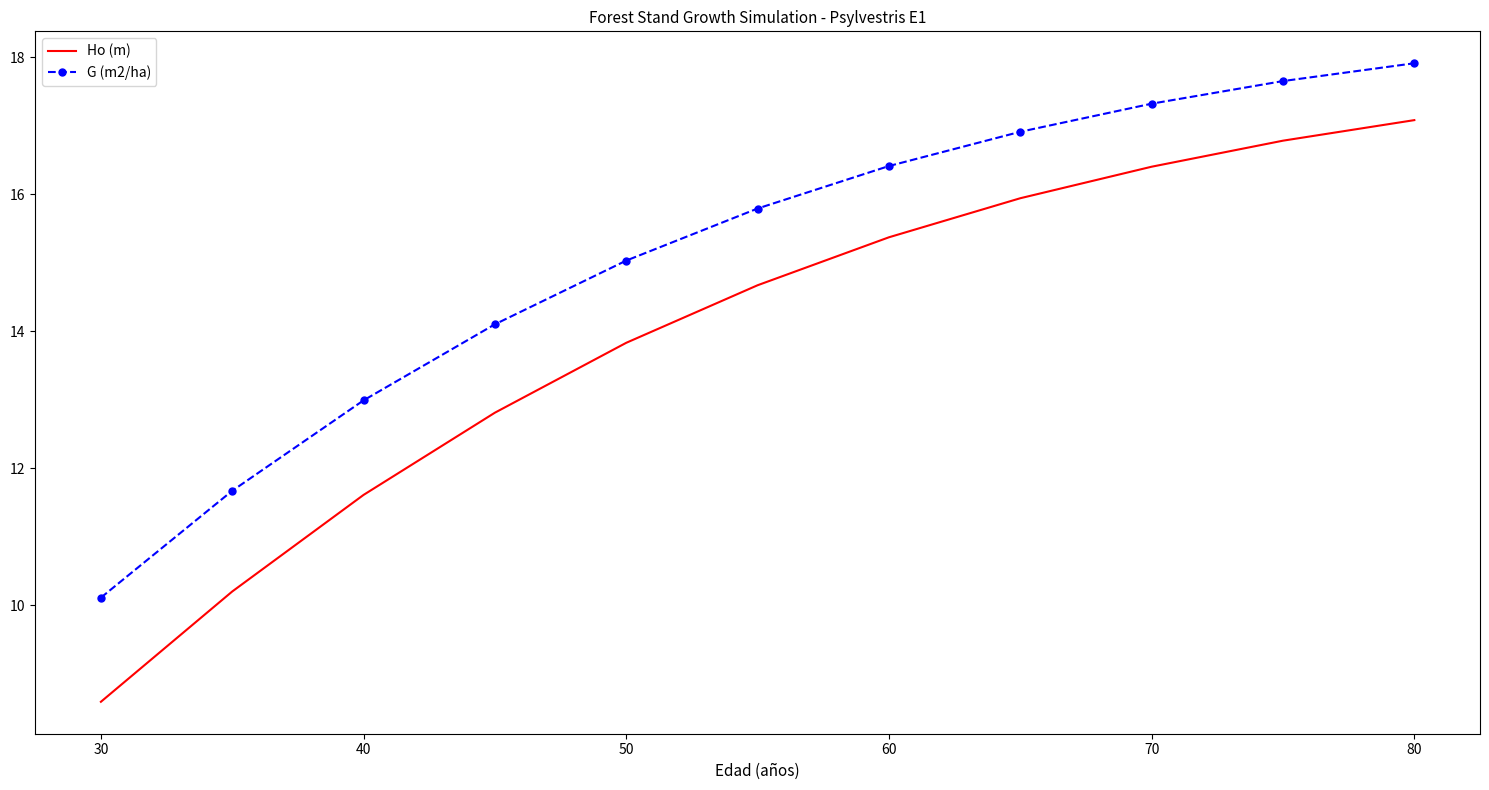

Which series has the widest spread of values?

Ho (m)